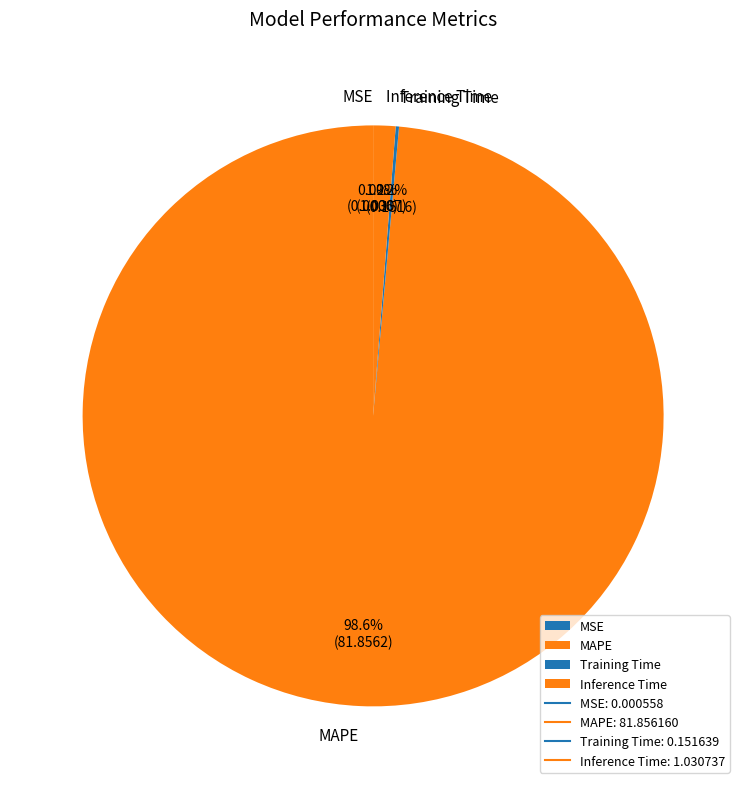

Do MAPE and Inference Time together represent more than half of the pie?

Yes